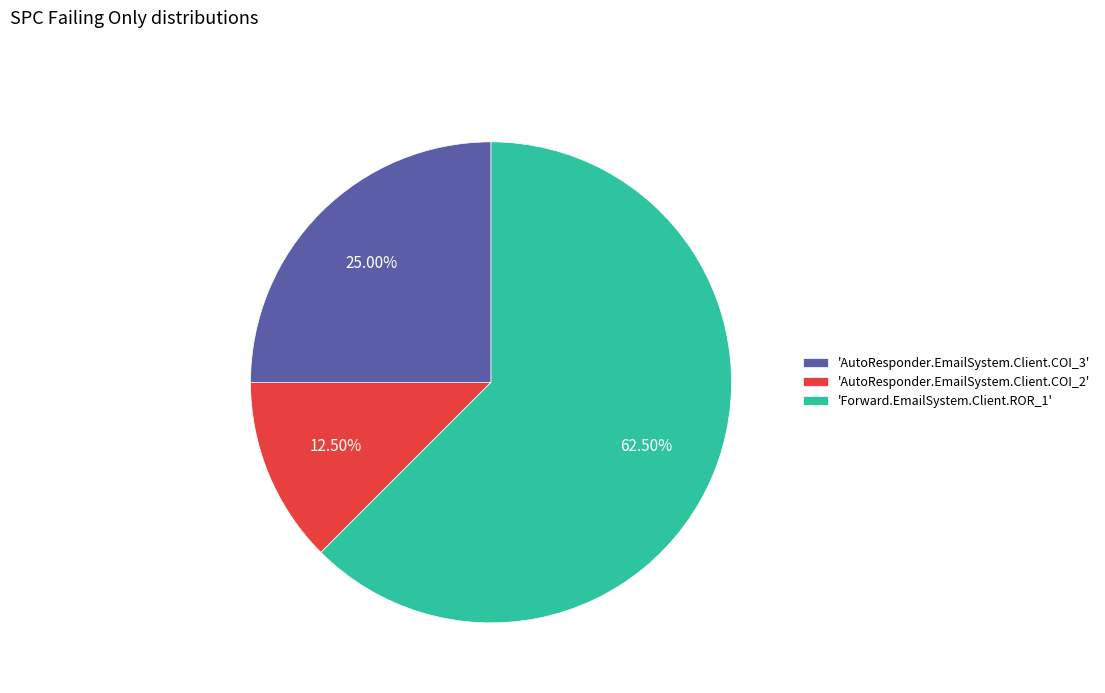

Count the number of slices in the pie.

3